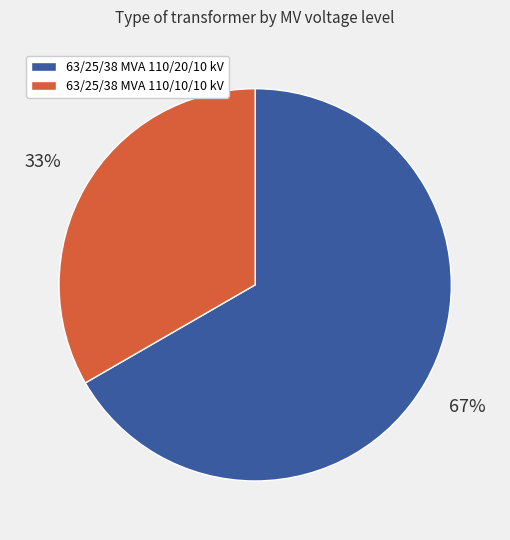

To the nearest percent, what portion does 63/25/38 MVA 110/10/10 kV represent?

33%